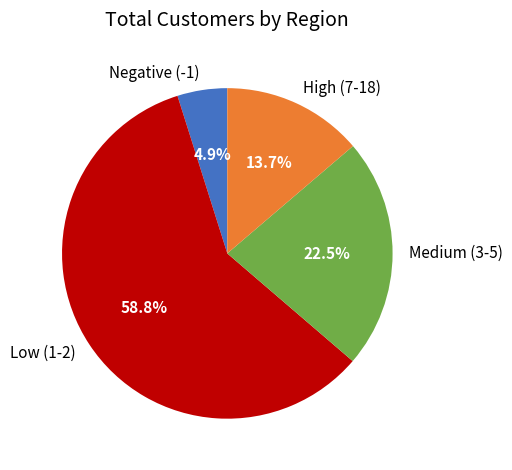

Rank the categories by value from lowest to highest.

Negative (-1), High (7-18), Medium (3-5), Low (1-2)